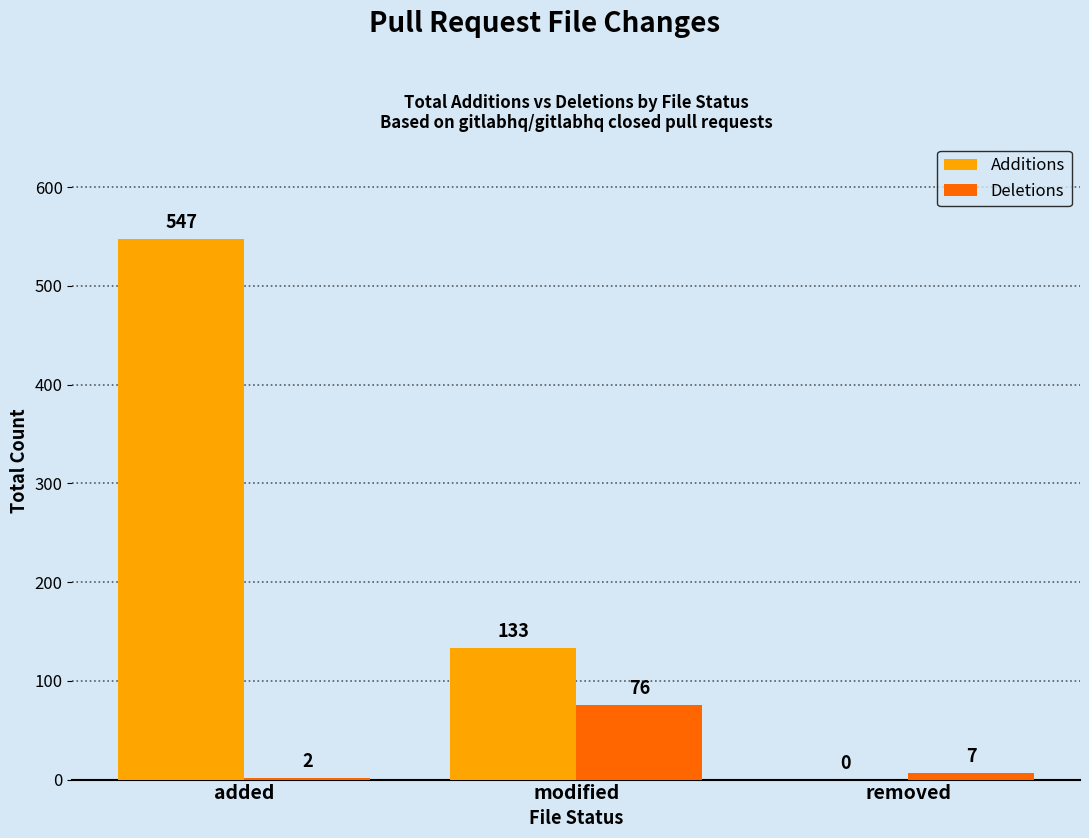

Is it true that Additions equals 0 at removed?

True